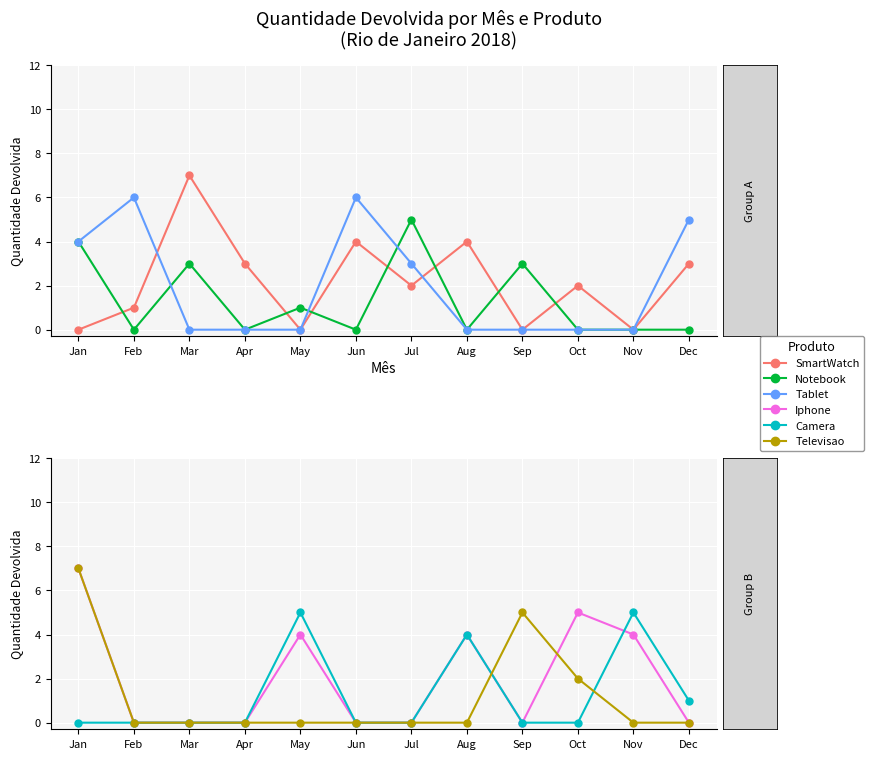

At which label is Camera closest to 2?

Dec